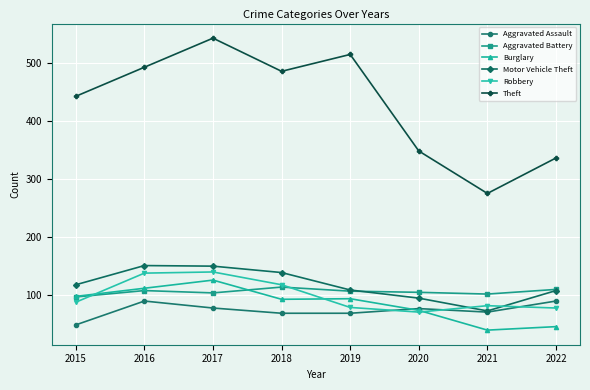

True or false: Theft and Robbery cross at least once.

False